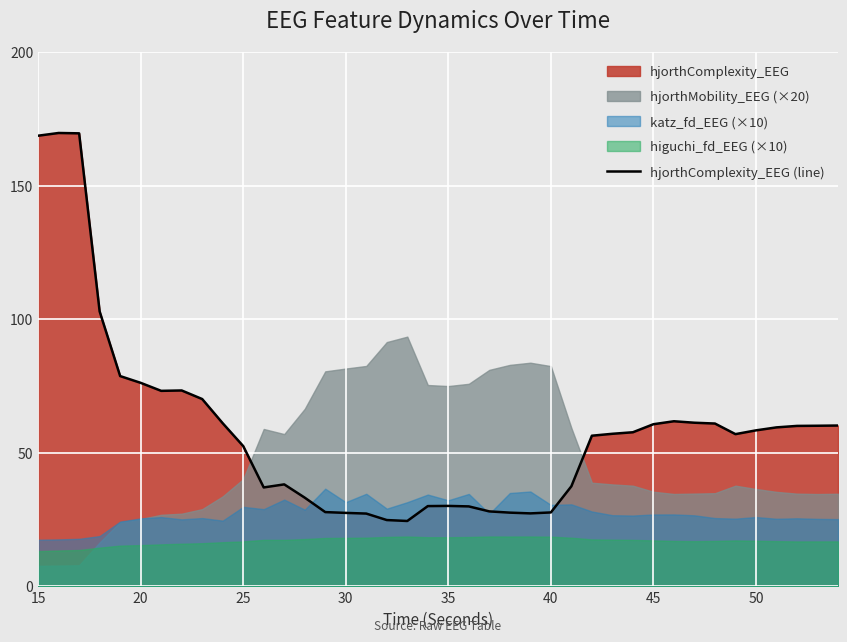

Is it true that hjorthComplexity_EEG (line) equals 36.2 at 20?

False